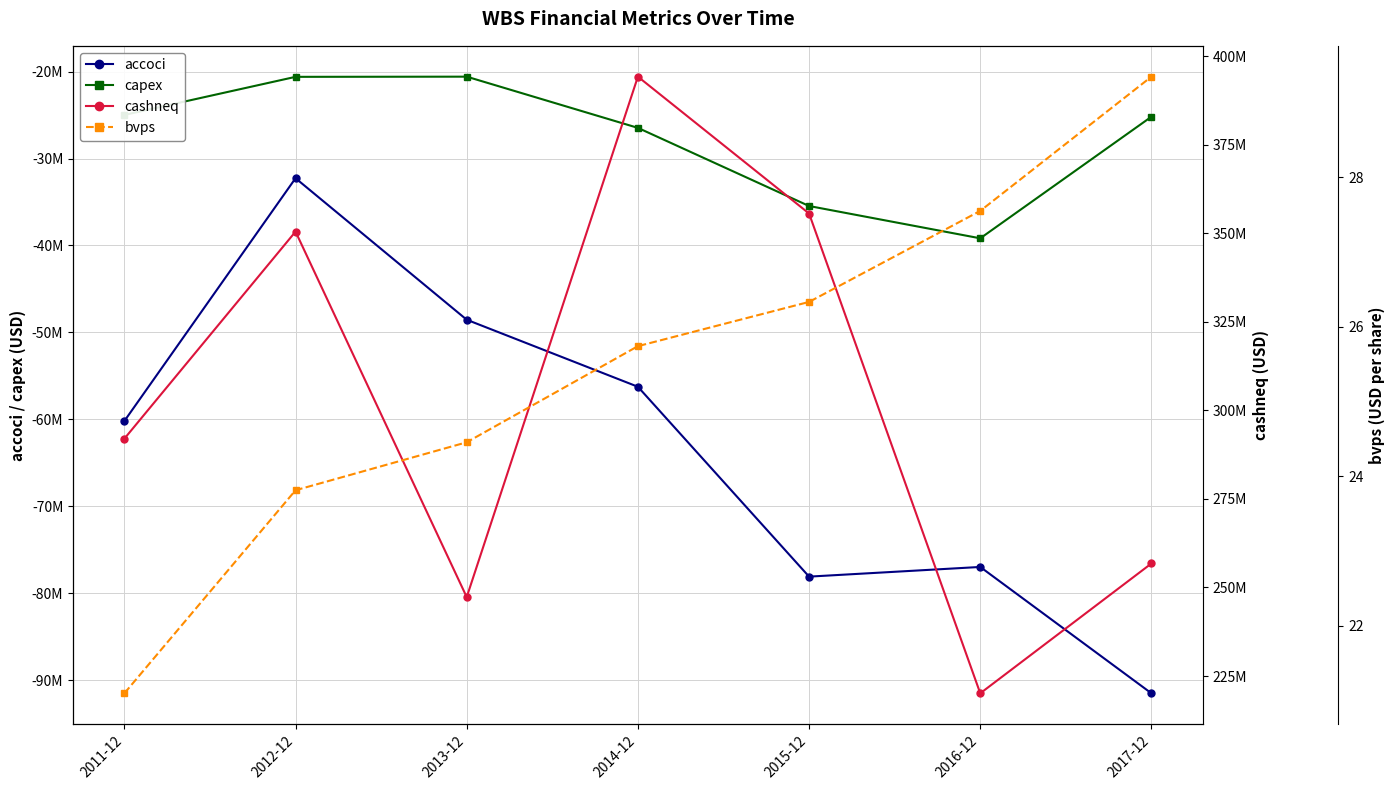

At which label does accoci first exceed -60204000?

2012-12